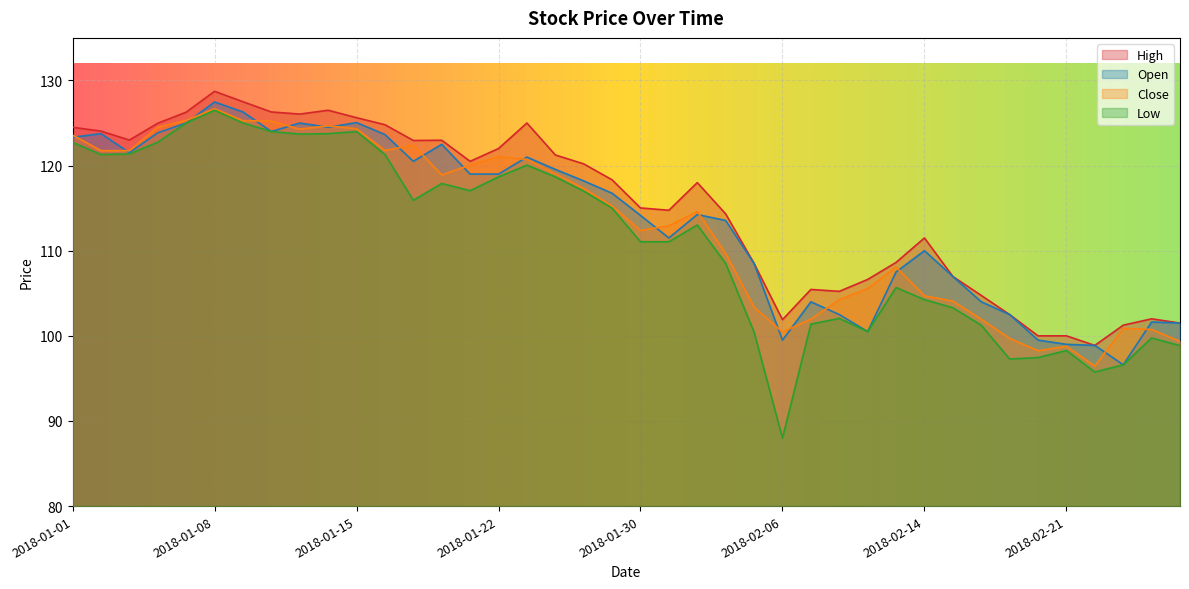

What is the difference between the highest and lowest values at 2018-02-08?

3.2